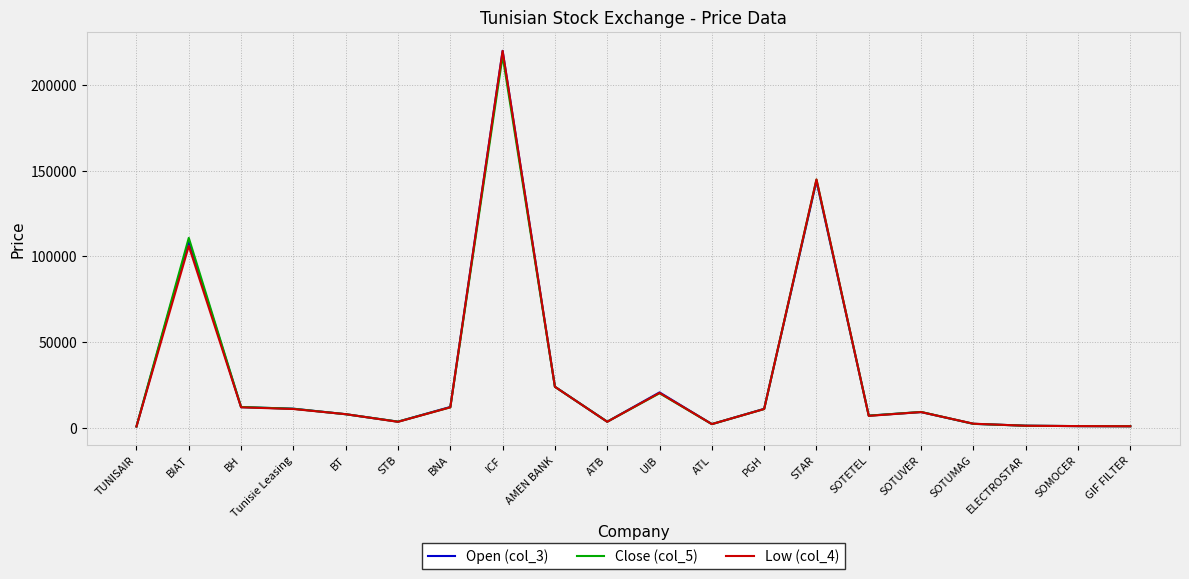

The value of Open (col_3) at SOMOCER is 1020. True or false?

True